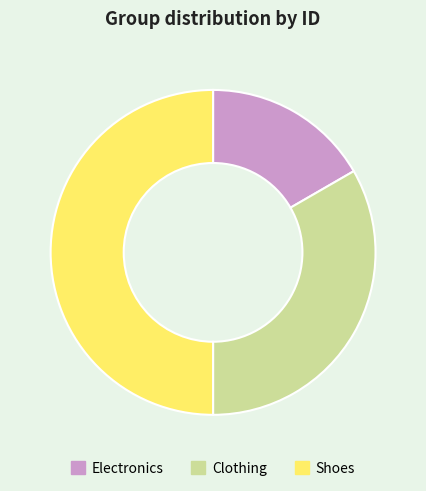

How many segments does this pie chart have?

3